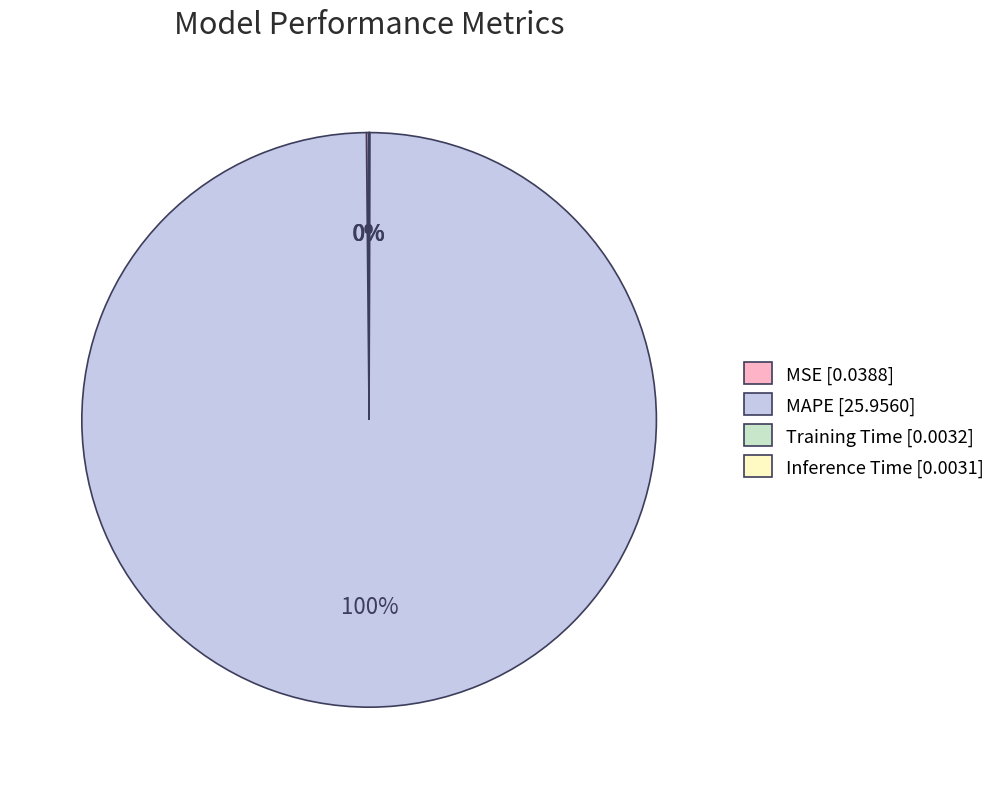

What is the largest slice in the pie chart?

MAPE